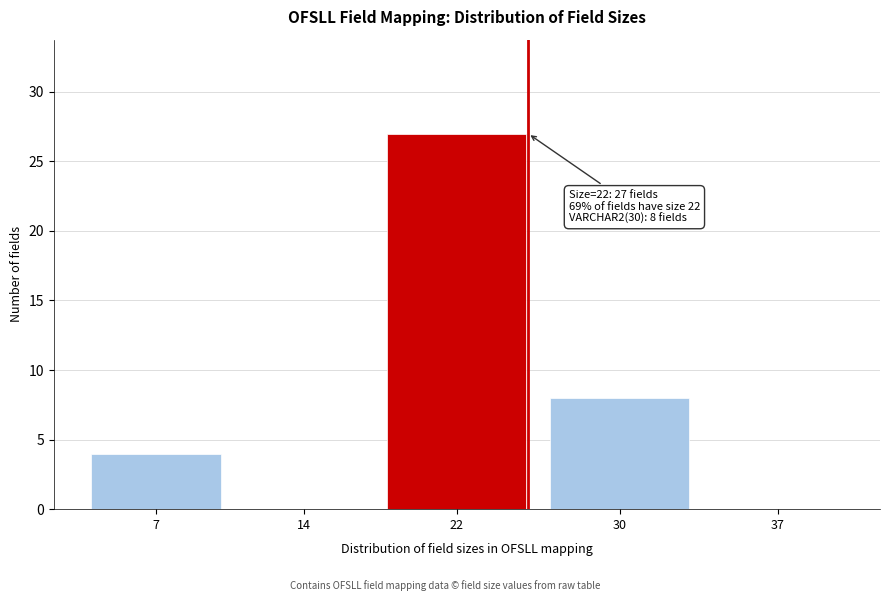

Reading left to right, what are all the values shown in this chart?

7=4	14=0	22=27	30=8	37=0